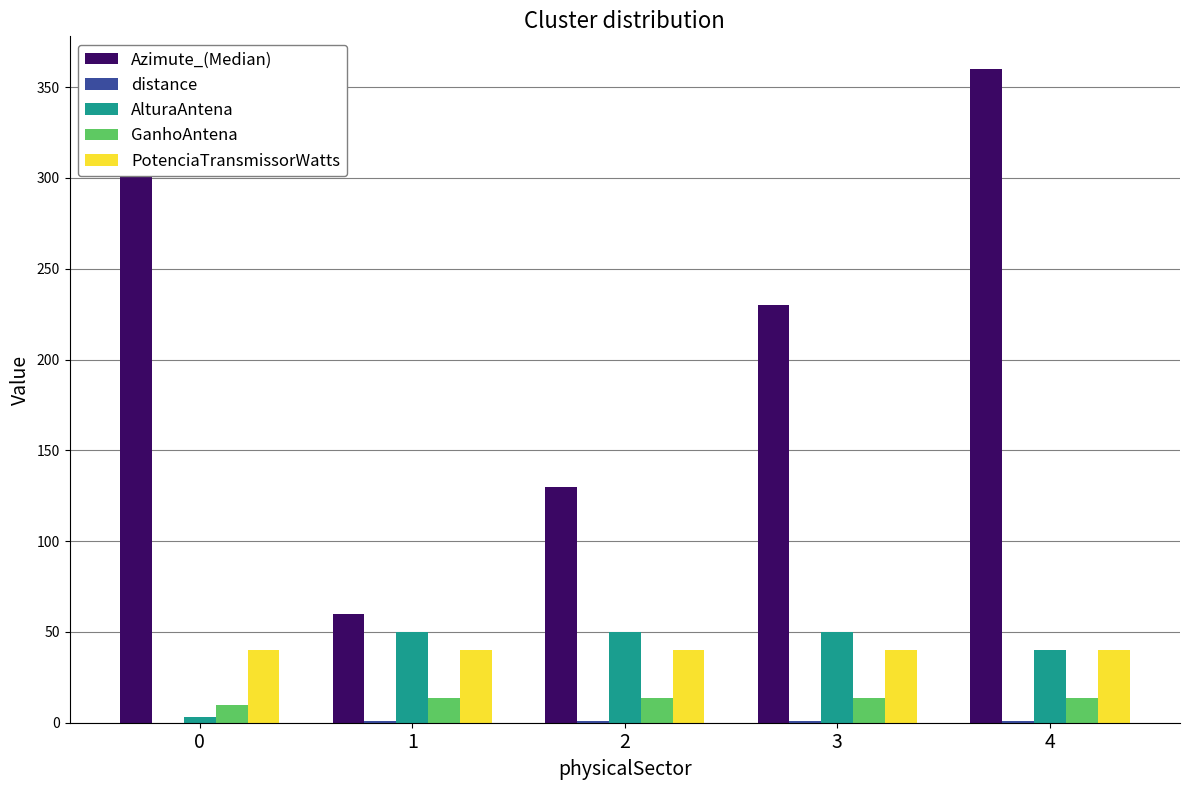

Reading left to right, list all the values displayed in this chart.

Azimute_(Median): 0=360.0	1=60.0	2=130.0	3=230.0	4=360.0
distance: 0=0.1	1=0.9	2=0.9	3=0.9	4=0.8
AlturaAntena: 0=3.0	1=50.0	2=50.0	3=50.0	4=40.2
GanhoAntena: 0=9.6	1=13.9	2=13.9	3=13.9	4=13.5
PotenciaTransmissorWatts: 0=40.0	1=40.0	2=40.0	3=40.0	4=40.0